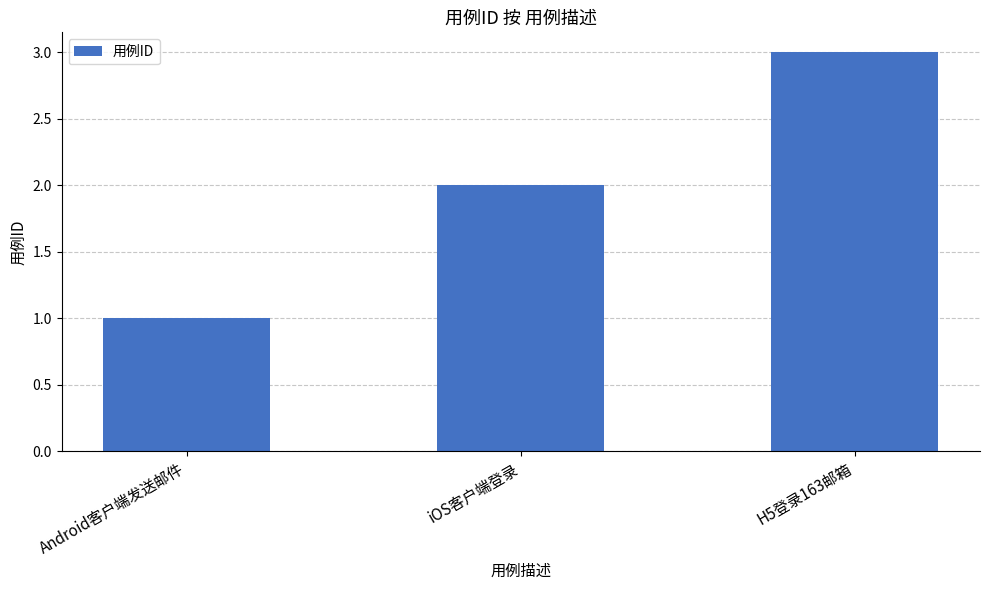

List the labels in order of value, smallest first.

Android客户端发送邮件, iOS客户端登录, H5登录163邮箱